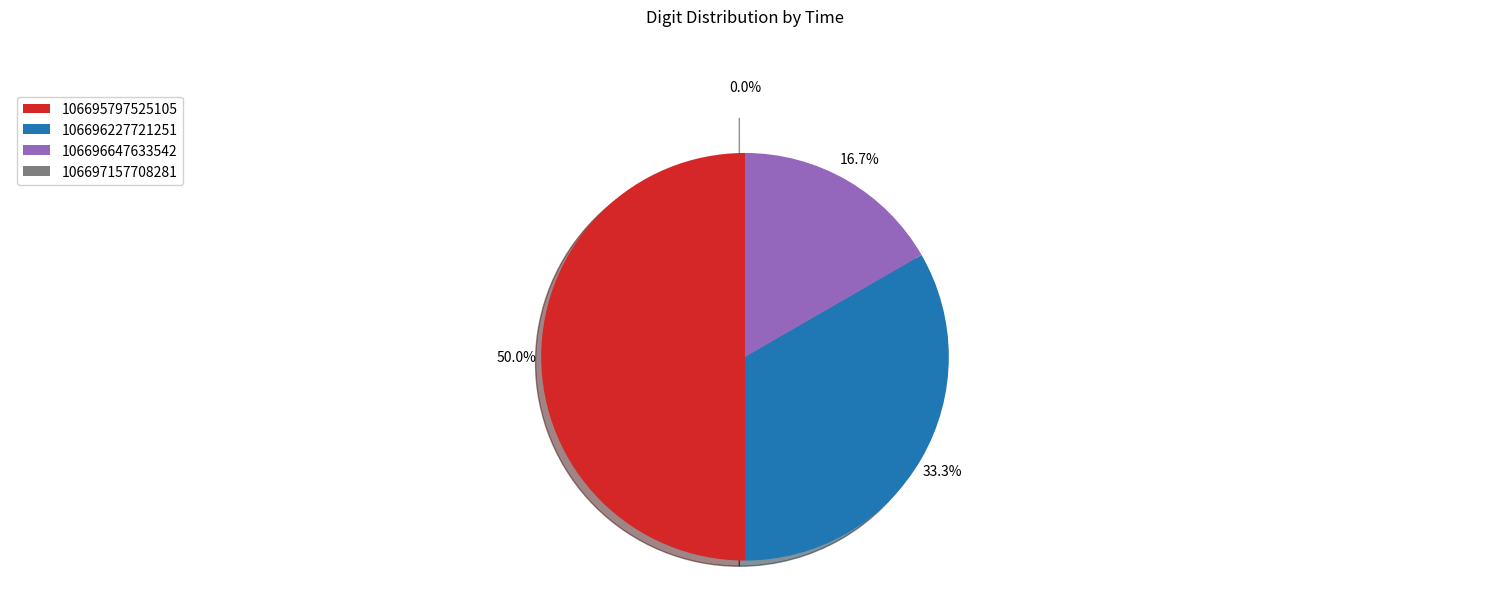

Does any single category account for the majority?

No